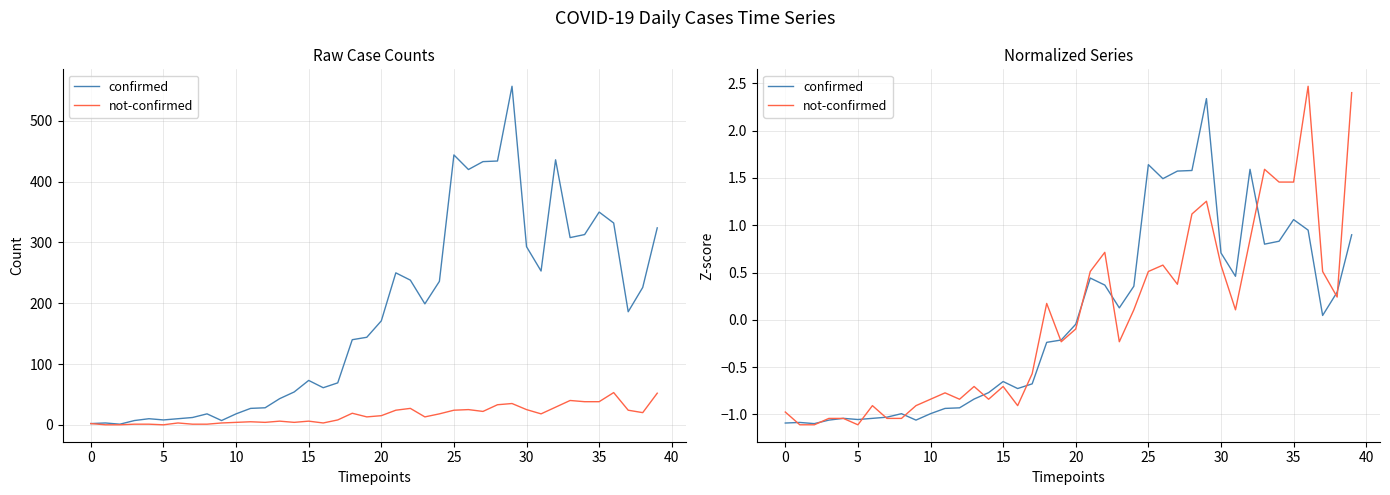

How many negative values does the confirmed series have?

21